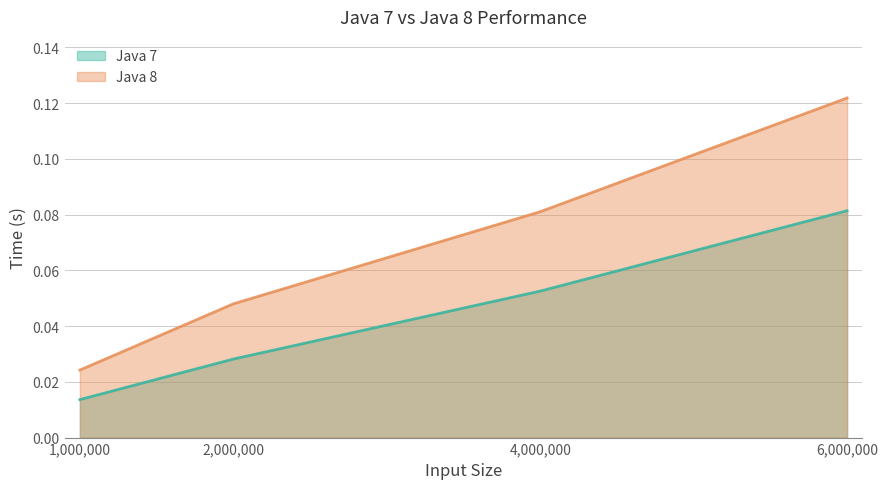

True or false: Java 8 and Java 7 intersect in this chart.

False